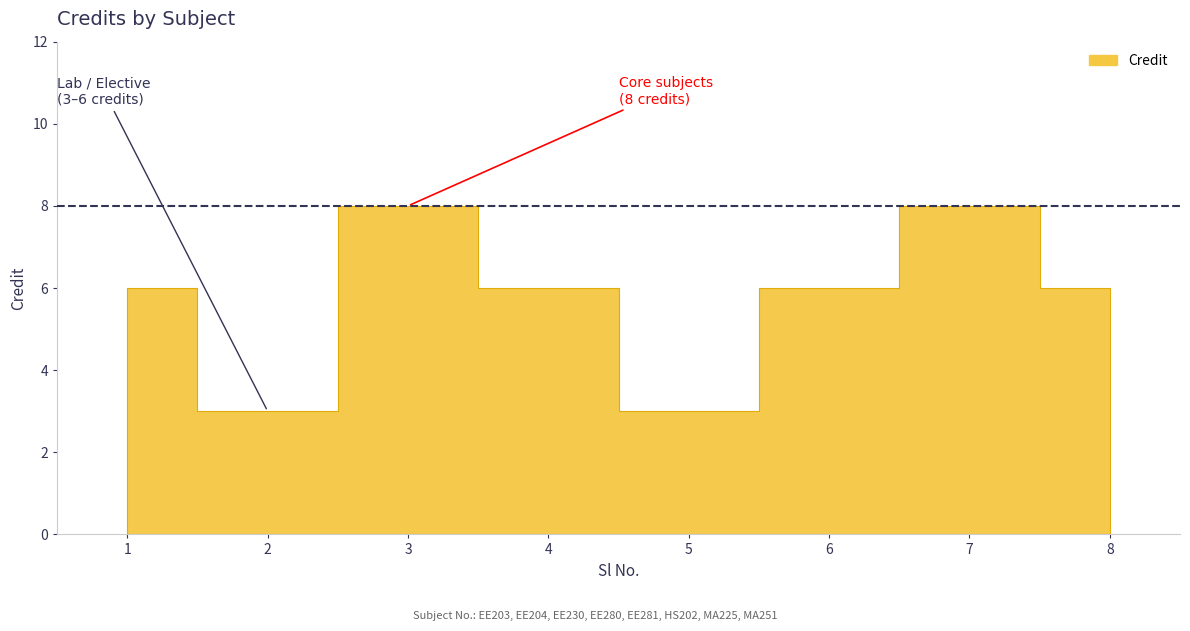

What is the value of the 7th point from the left?

8